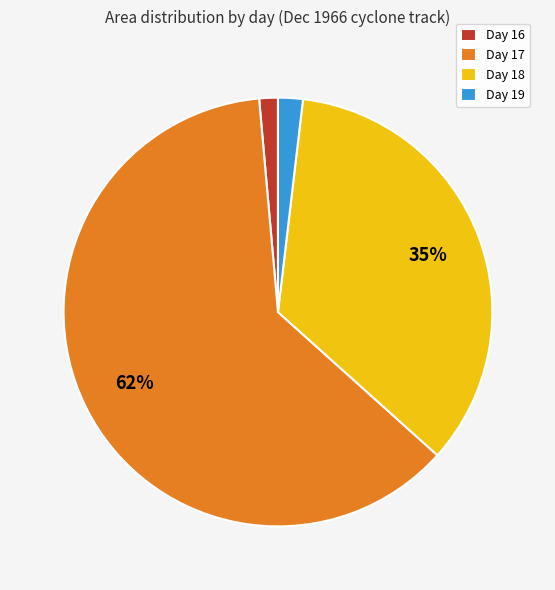

To the nearest percent, what is the difference between the largest and smallest slice percentages?

61%